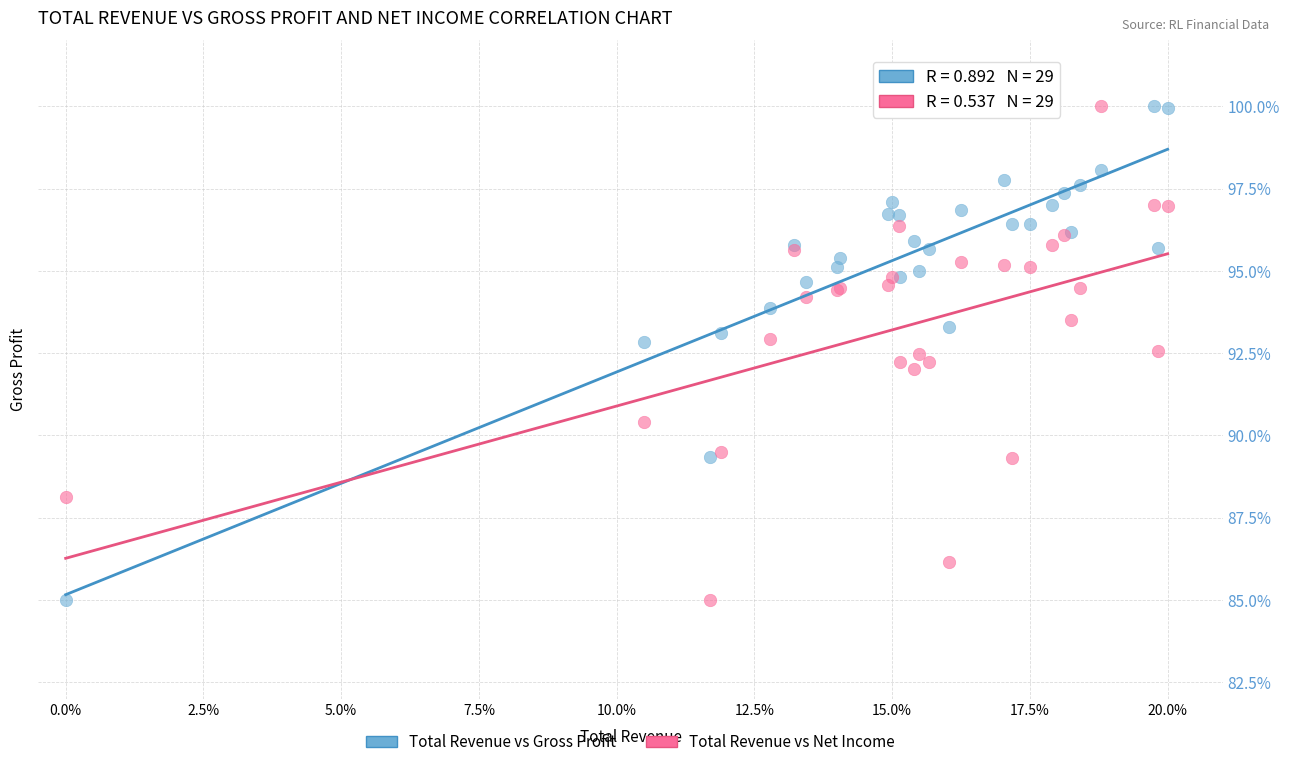

What is the X range (max minus min) for the scatter plot?

20.0